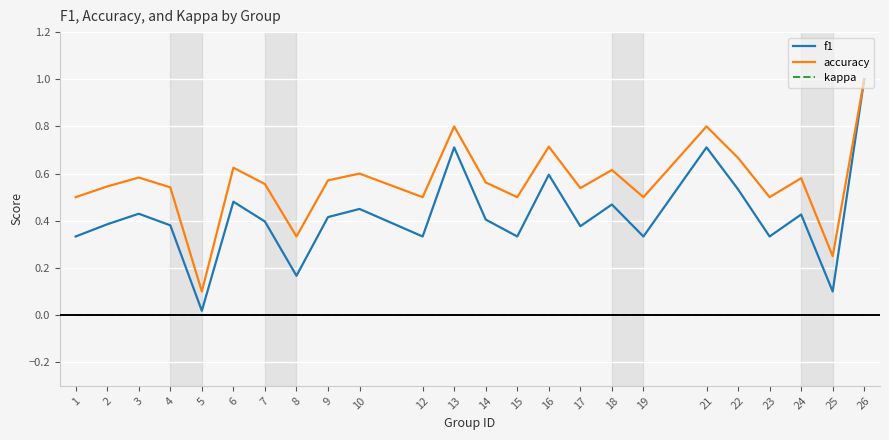

True or false: f1 and kappa cross at least once.

False